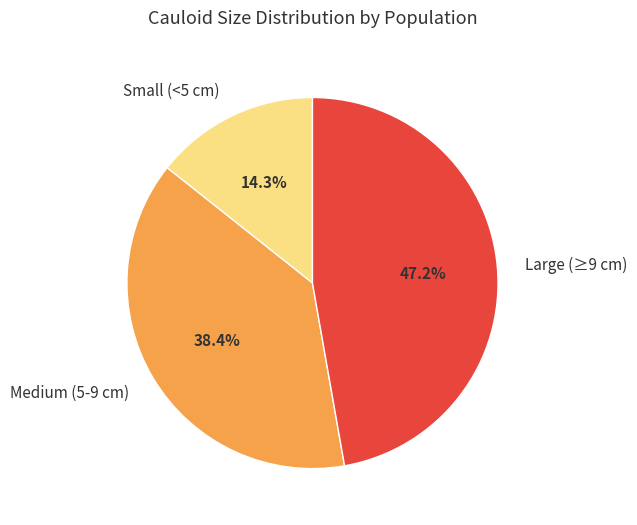

Is there a majority slice in this chart?

No